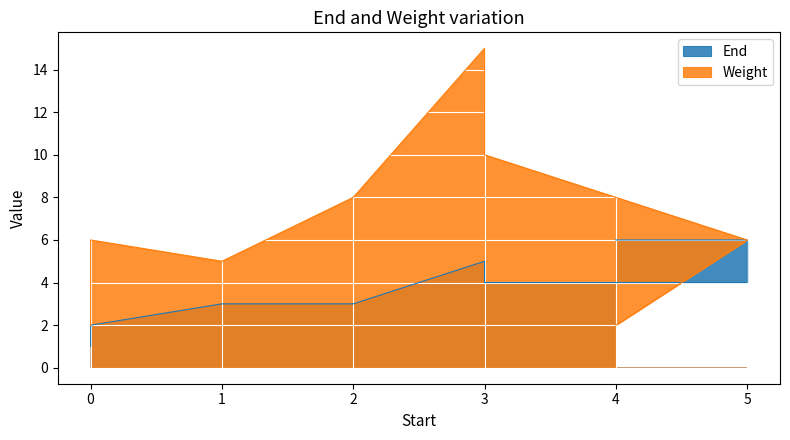

True or false: End has a value of 4 at 2.

False